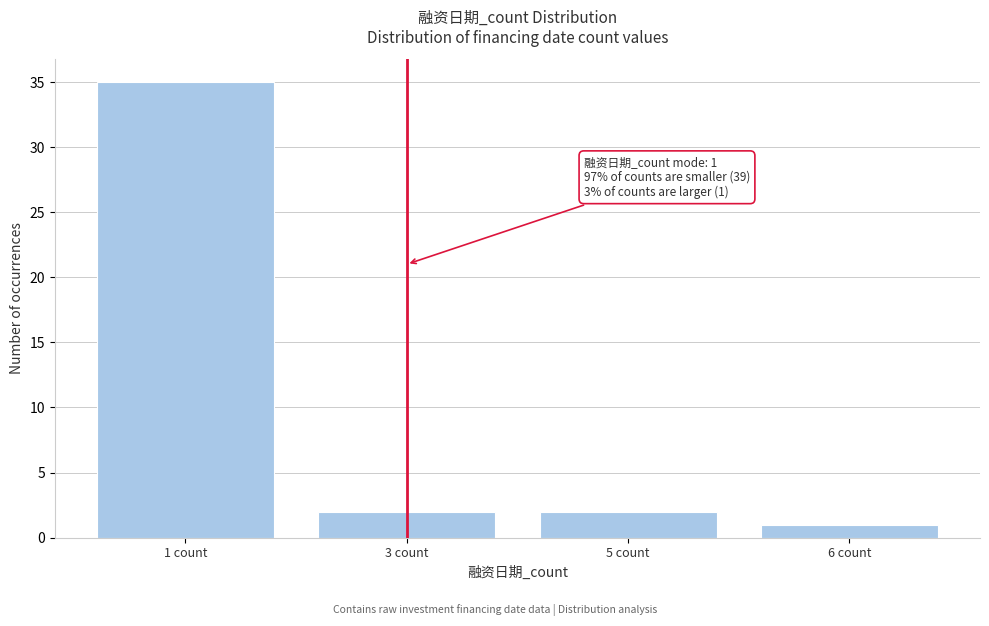

Reading left to right, transcribe all the data shown in this chart.

1 count=35	3 count=2	5 count=2	6 count=1